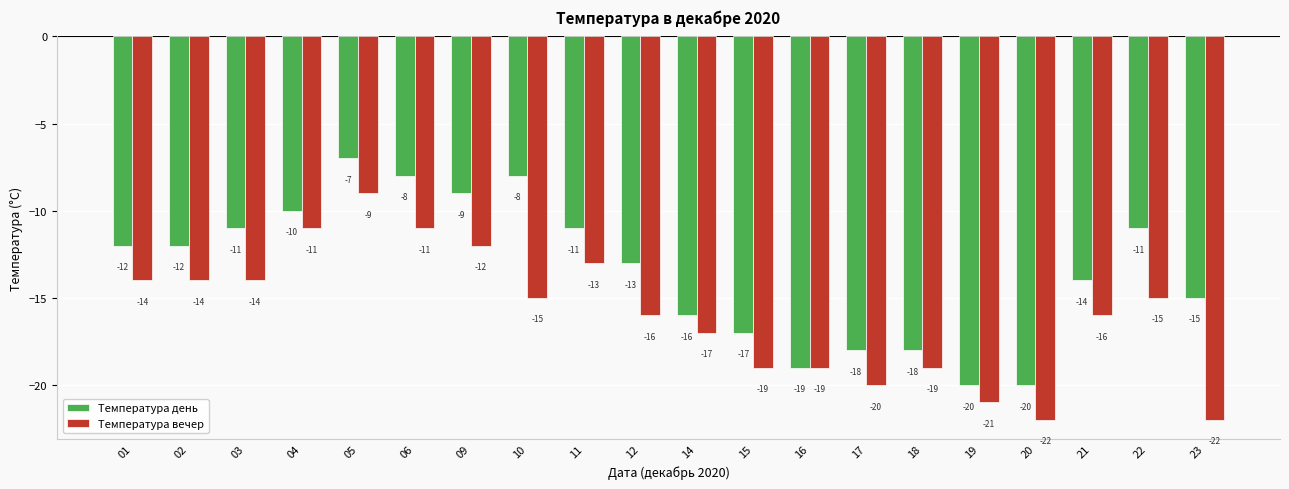

Reading right to left, transcribe all the data shown in this chart.

Температура день: 23=-15	22=-11	21=-14	20=-20	19=-20	18=-18	17=-18	16=-19	15=-17	14=-16	12=-13	11=-11	10=-8	09=-9	06=-8	05=-7	04=-10	03=-11	02=-12	01=-12
Температура вечер: 23=-22	22=-15	21=-16	20=-22	19=-21	18=-19	17=-20	16=-19	15=-19	14=-17	12=-16	11=-13	10=-15	09=-12	06=-11	05=-9	04=-11	03=-14	02=-14	01=-14